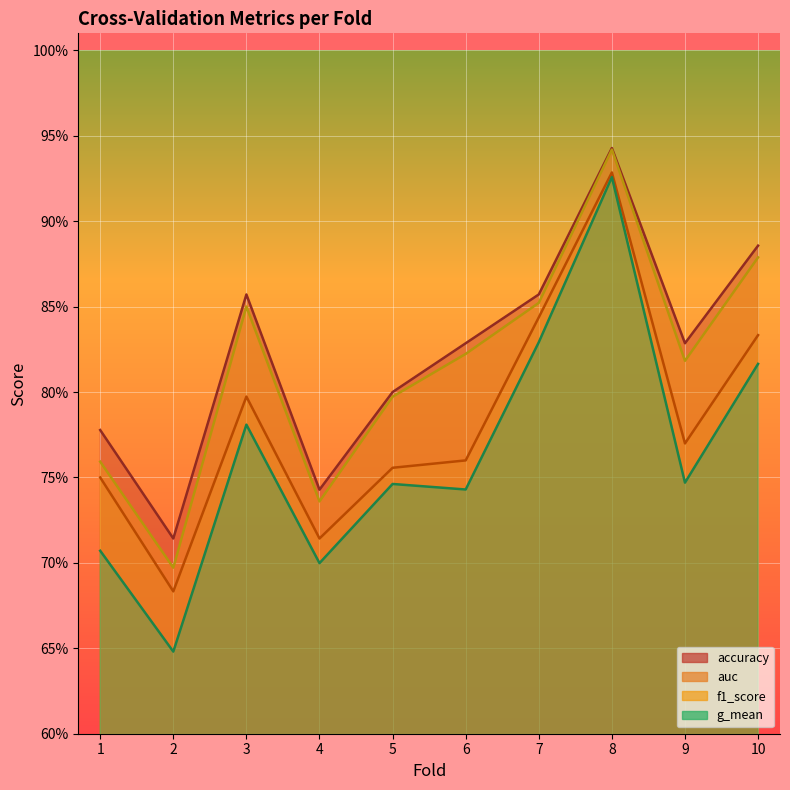

Between 1 and 2, which series saw the biggest shift?

auc